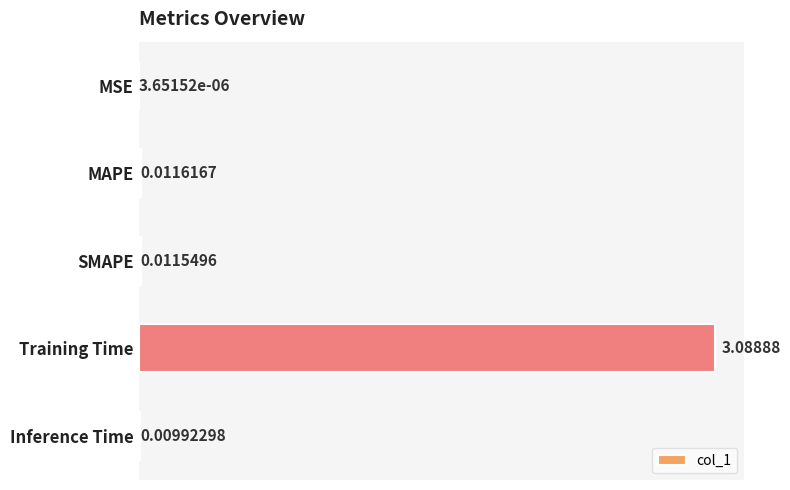

What is the sum of the values at MSE and Training Time?

3.1